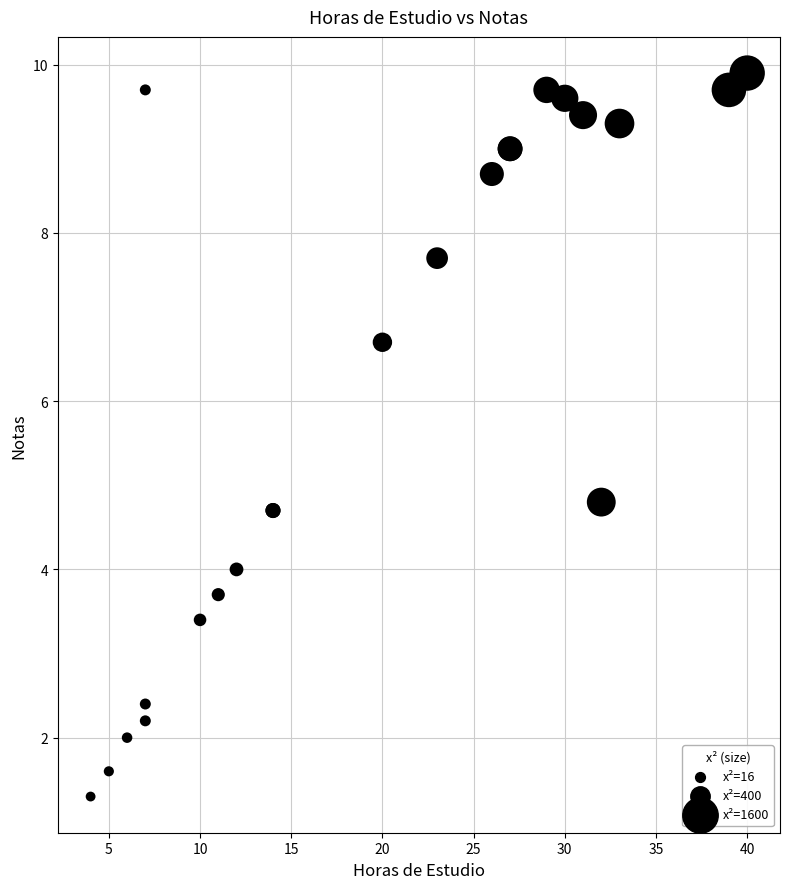

What Y value in the scatter plot is closest to 5?

4.8